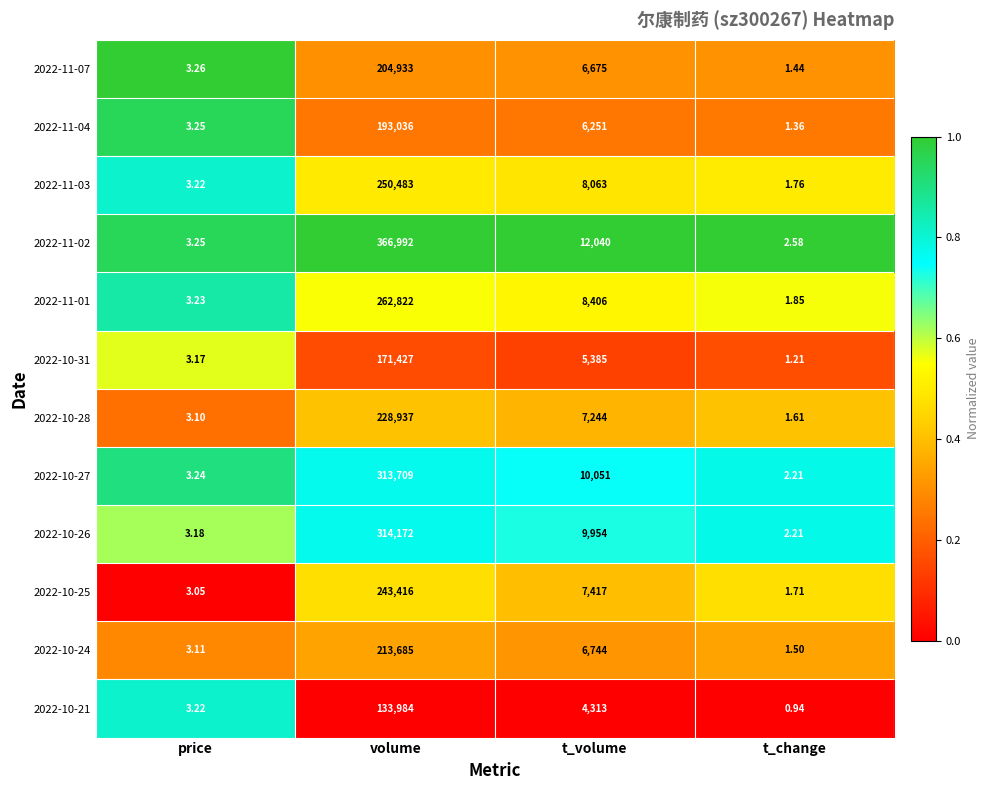

Which series has the largest total across all categories?

2022-11-02